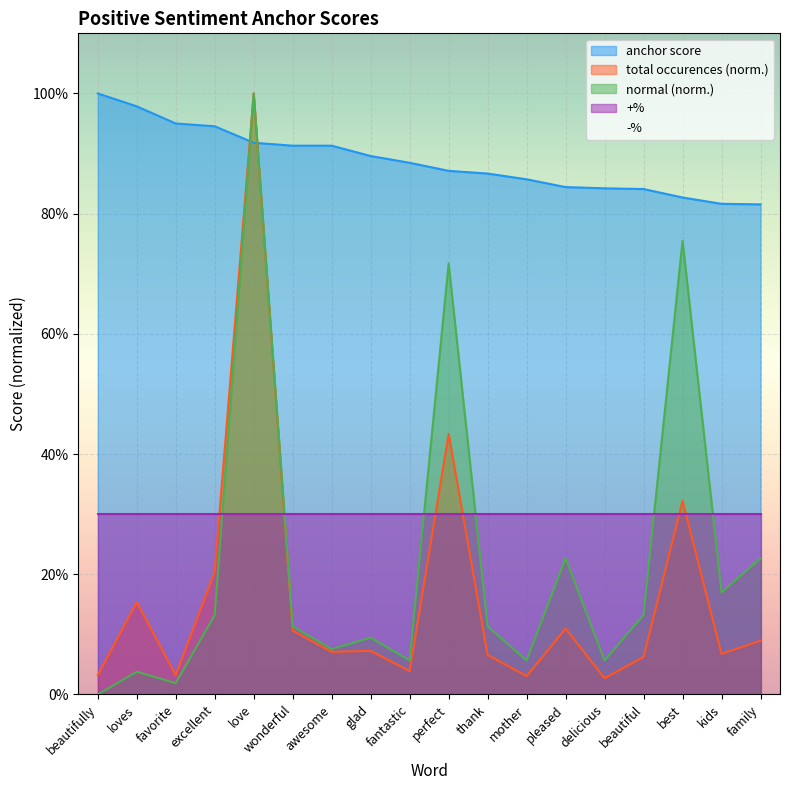

Which has a higher value, family or awesome?

awesome